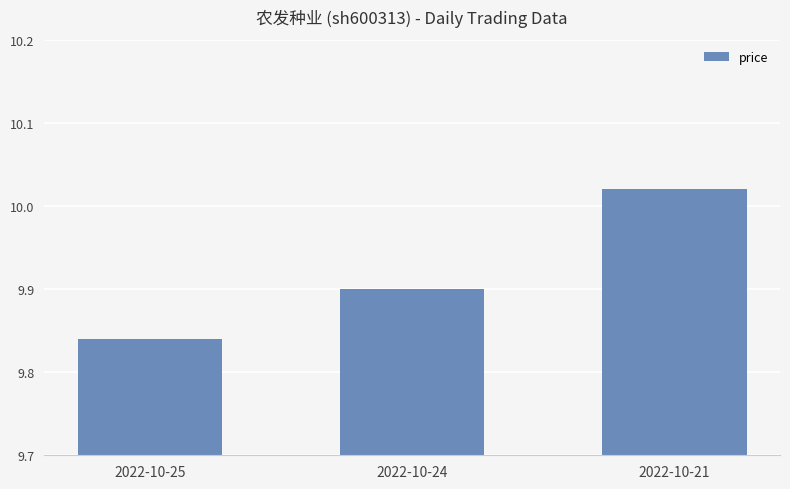

Approximately how many times larger is the value at 2022-10-25 compared to 2022-10-24?

1.0